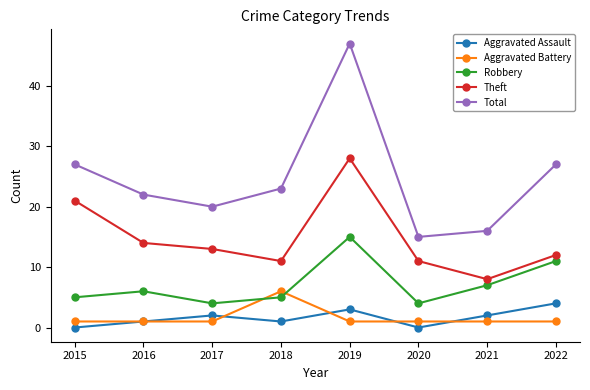

What is the value of the Aggravated Battery point at the 5th from the left?

1